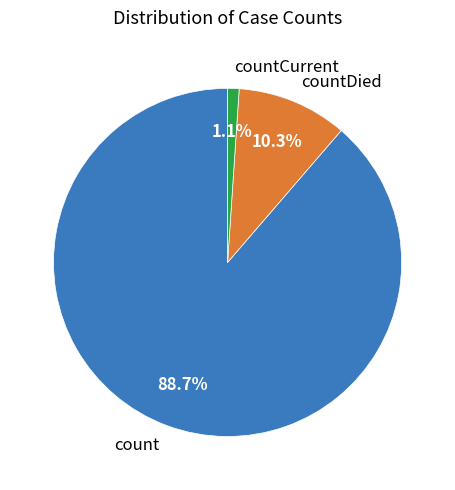

What is the smallest slice in the pie chart?

countCurrent